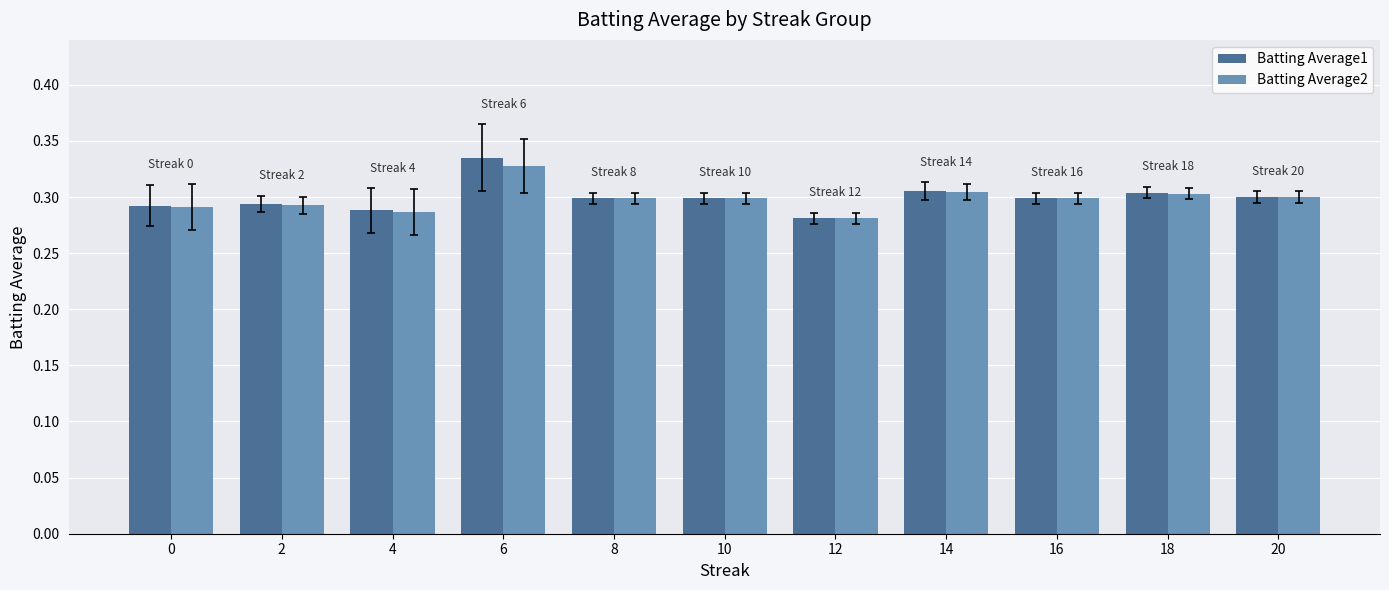

Between 4 and 20, which series saw the biggest shift?

Batting Average2